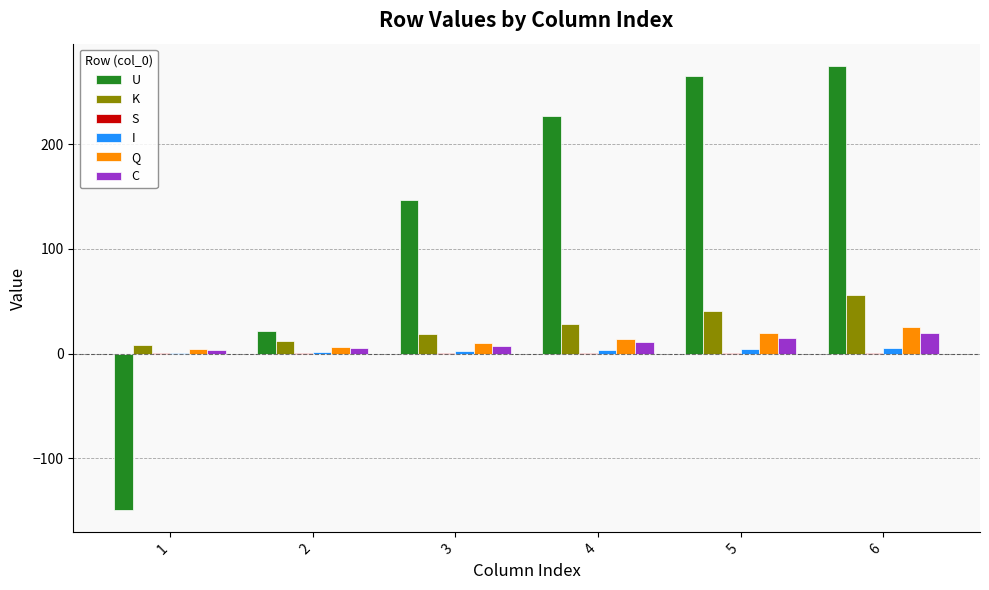

Which series has the largest total across all categories?

U